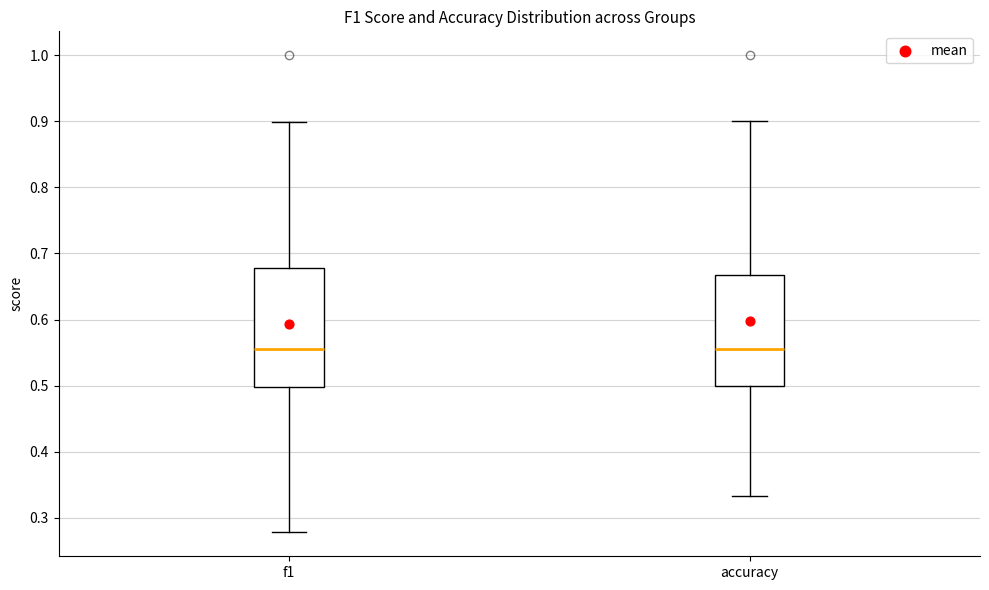

Reading left to right, transcribe this box plot: for each box, give where its median line is, the range the box spans, and where its two whiskers end, as read against the y-axis. The values are not printed on the chart, so give them approximately, as read against the axis.

f1: median 0.56, box 0.50 to 0.68, whiskers 0.28 to 0.90
accuracy: median 0.55, box 0.50 to 0.67, whiskers 0.33 to 0.90